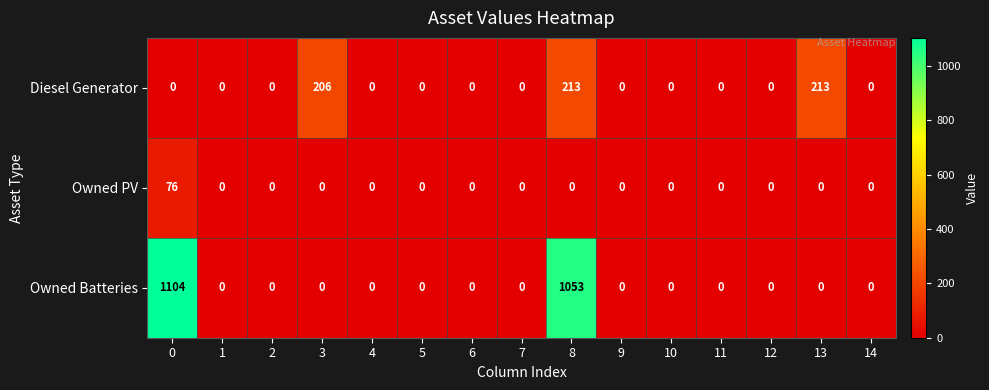

Which series has the widest spread of values?

Owned Batteries